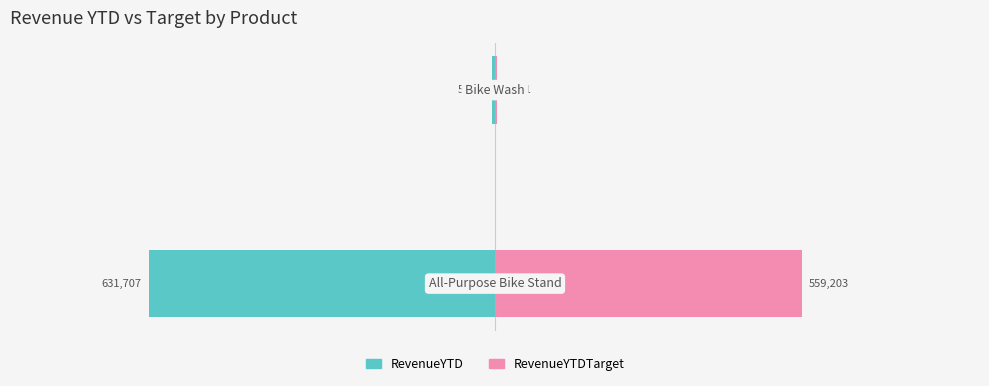

Rank the categories by RevenueYTD value from highest to lowest.

1, 0